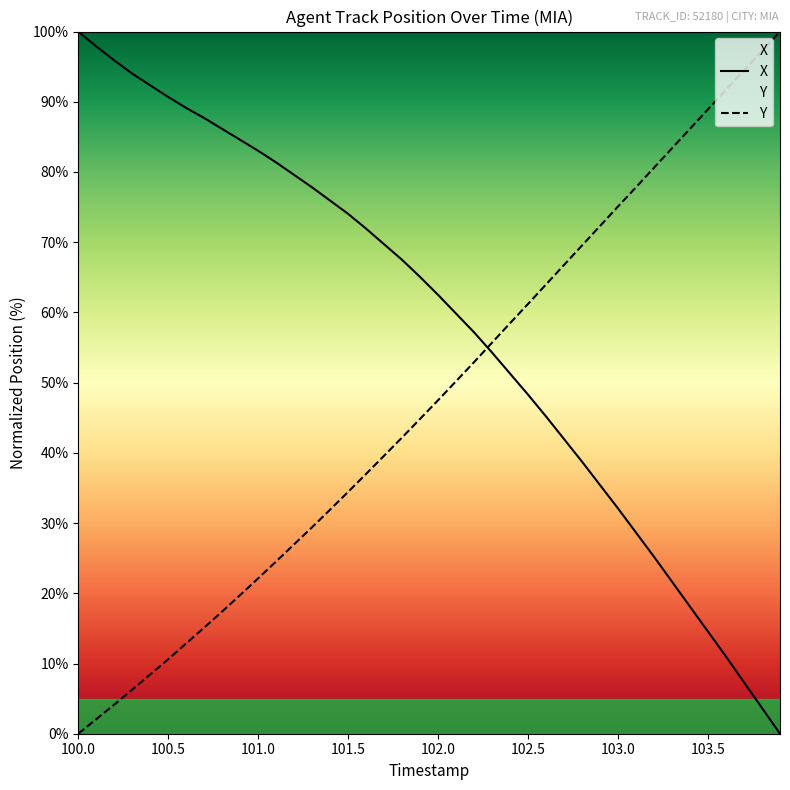

What is the greatest value displayed?

100.0